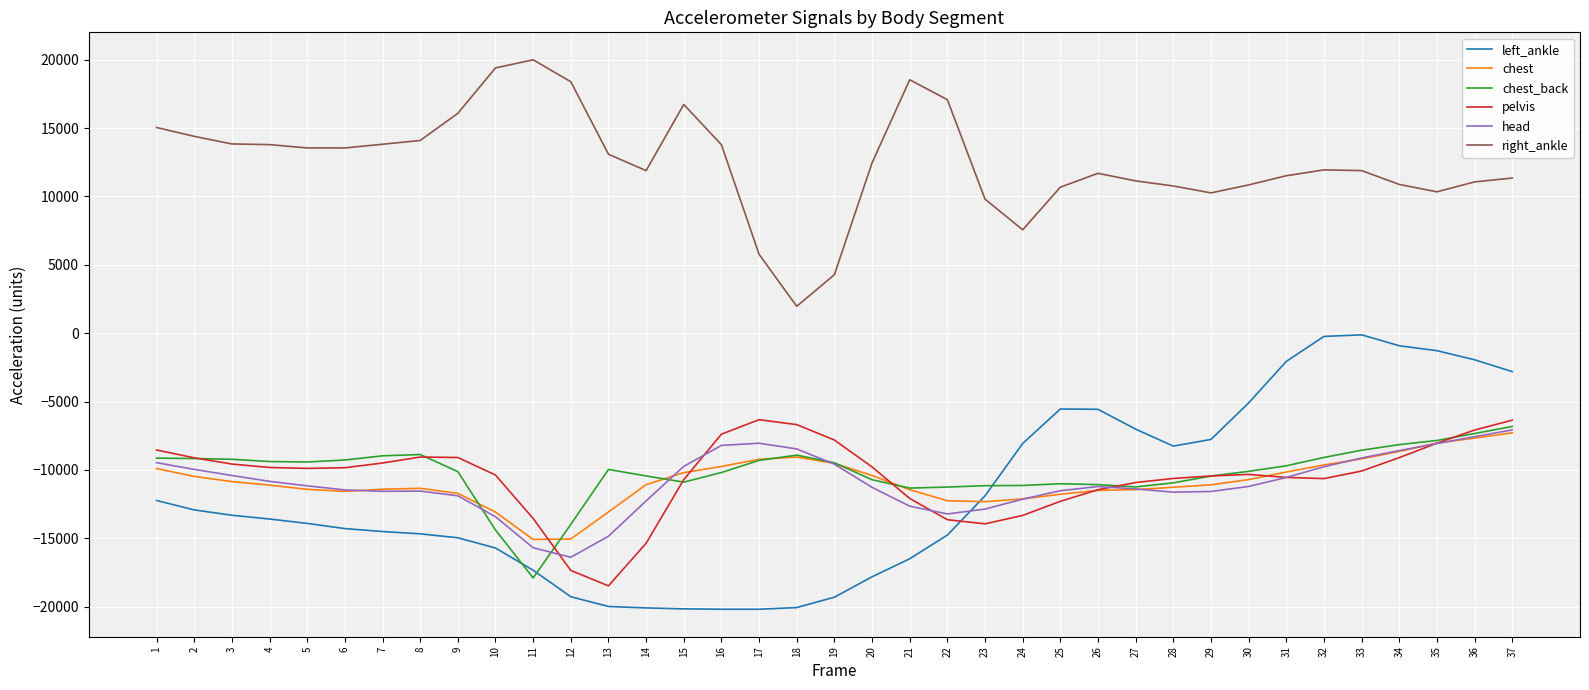

How many values in the chest series exceed -11090?

18